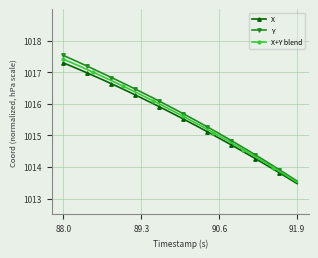

True or false: X+Y blend has more than 2 interior local peaks.

False